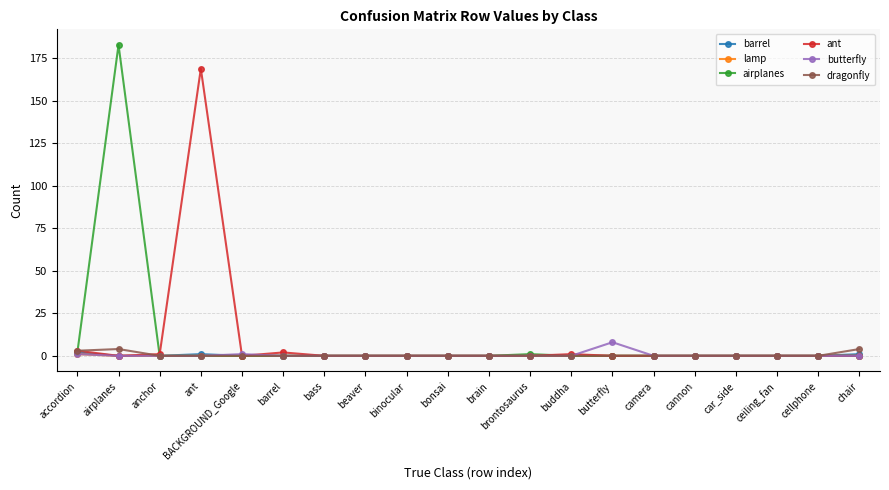

Which series changed the most between airplanes and butterfly?

airplanes